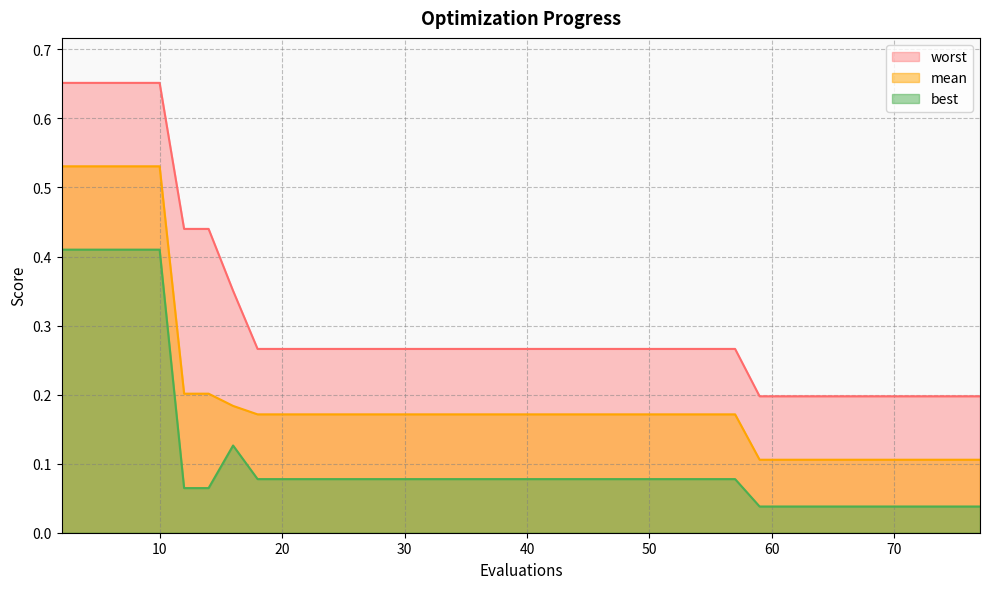

Reading right to left, what are all the values shown in this chart?

mean: 0.1	0.1	0.1	0.1	0.1	0.1	0.1	0.1	0.1	0.1	0.1	0.2	0.2	0.2	0.2	0.2	0.2	0.2	0.2	0.2	0.2	0.2	0.2	0.2	0.2	0.2	0.2	0.2	0.2	0.2	0.2	0.2	0.2	0.2	0.2	0.5	0.5	0.5	0.5	0.5
best: 0.0	0.0	0.0	0.0	0.0	0.0	0.0	0.0	0.0	0.0	0.0	0.1	0.1	0.1	0.1	0.1	0.1	0.1	0.1	0.1	0.1	0.1	0.1	0.1	0.1	0.1	0.1	0.1	0.1	0.1	0.1	0.1	0.1	0.1	0.1	0.4	0.4	0.4	0.4	0.4
worst: 0.2	0.2	0.2	0.2	0.2	0.2	0.2	0.2	0.2	0.2	0.2	0.3	0.3	0.3	0.3	0.3	0.3	0.3	0.3	0.3	0.3	0.3	0.3	0.3	0.3	0.3	0.3	0.3	0.3	0.3	0.3	0.3	0.4	0.4	0.4	0.7	0.7	0.7	0.7	0.7